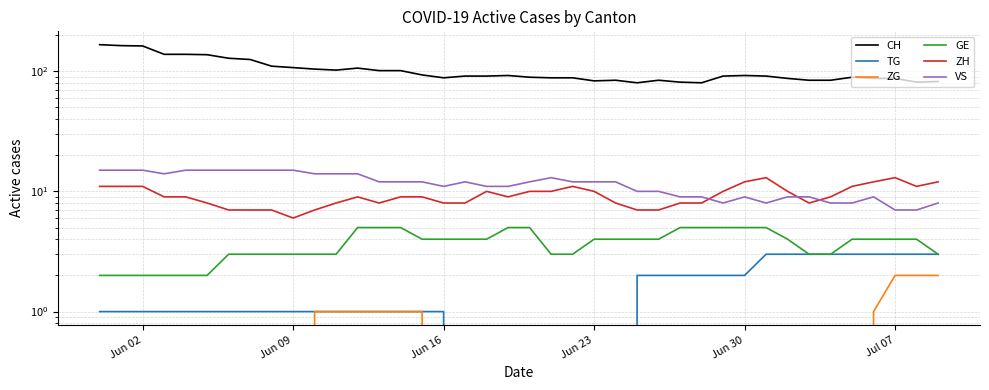

Is the value of GE at Jul 07 greater than the value of CH at Jun 09?

No